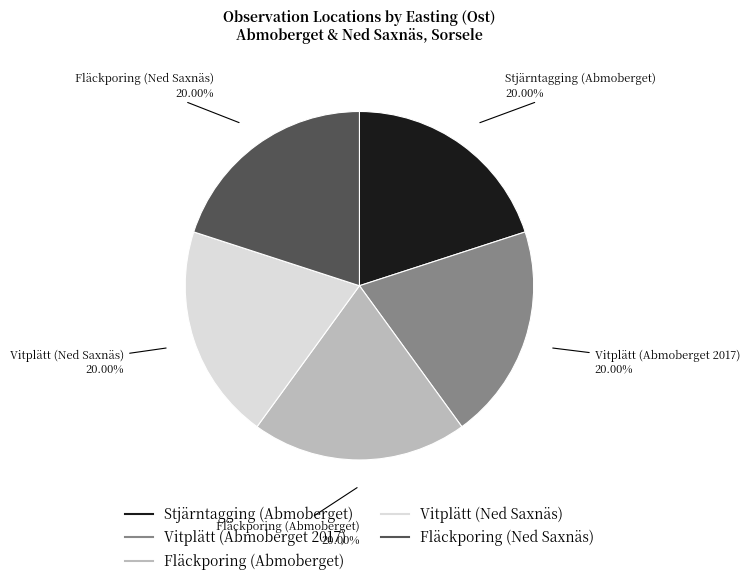

Count the number of slices in the pie.

5